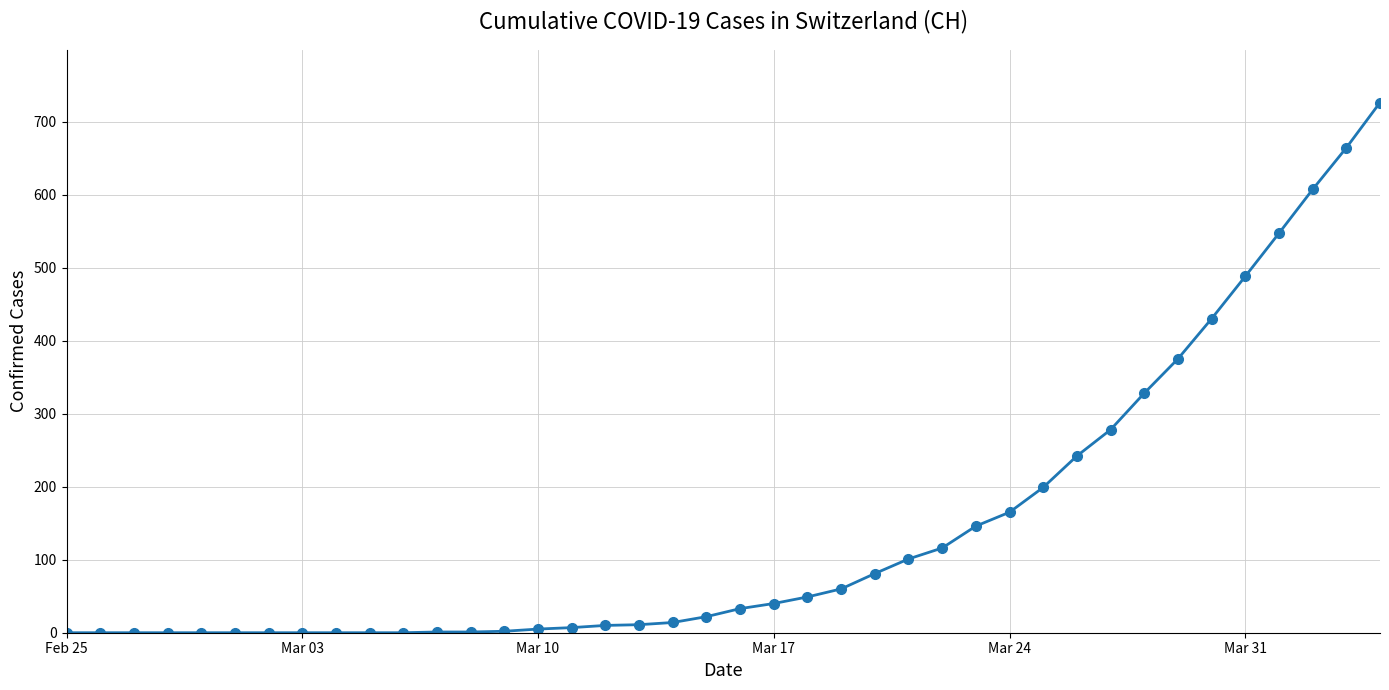

What is the sum of all values?

5748